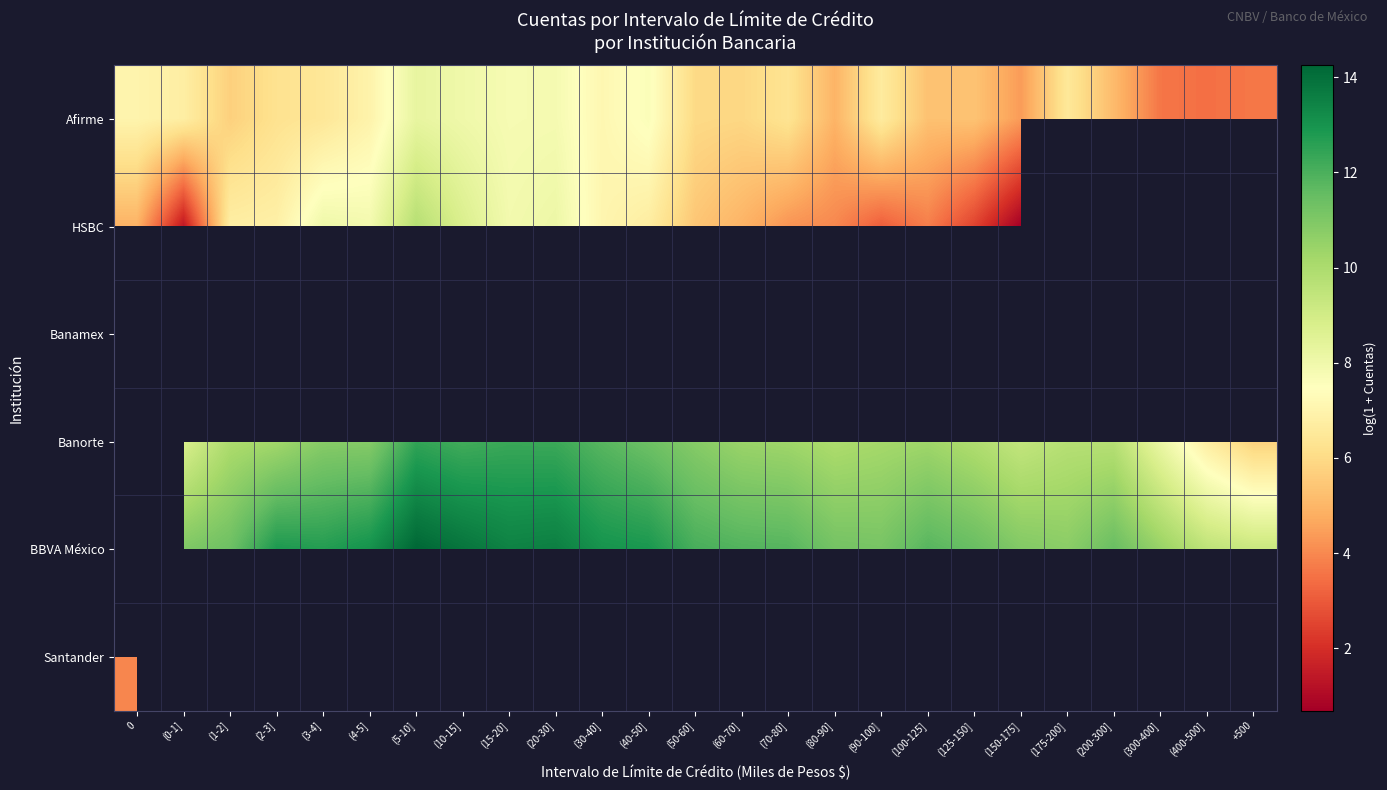

Which label corresponds to the largest value in the chart?

(5-10]